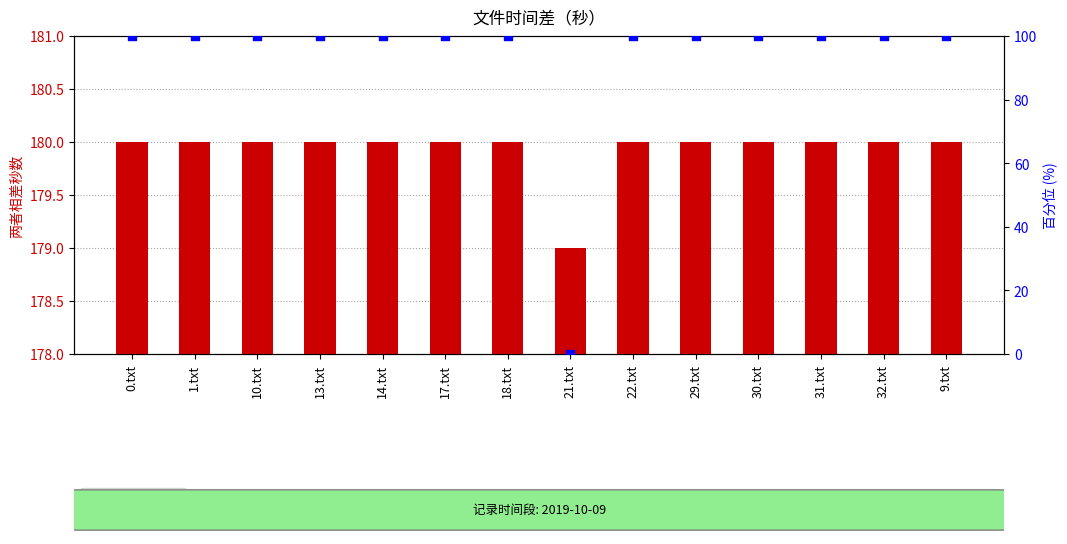

Which series reaches the minimum Y coordinate?

百分位排名